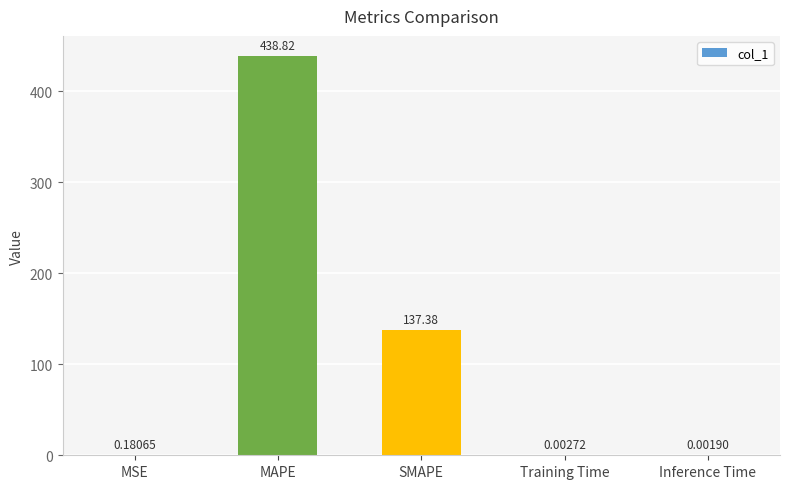

What is the sum of the values at SMAPE and MAPE?

576.2